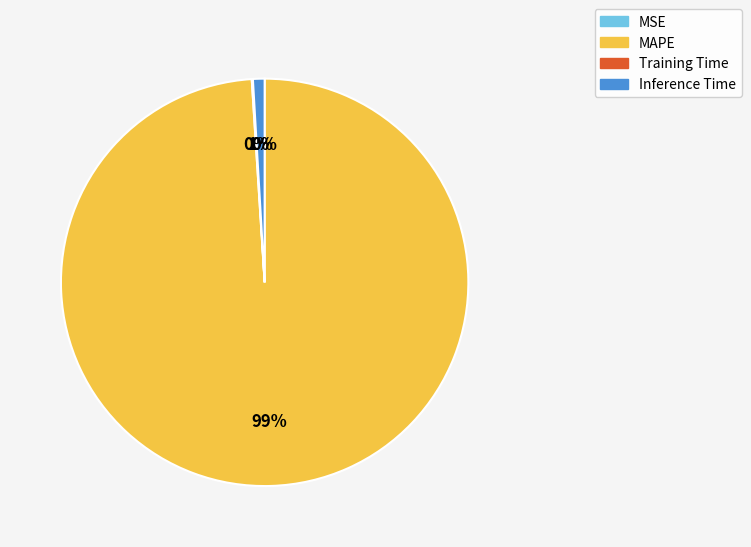

Does MAPE account for over 50% of the chart?

Yes